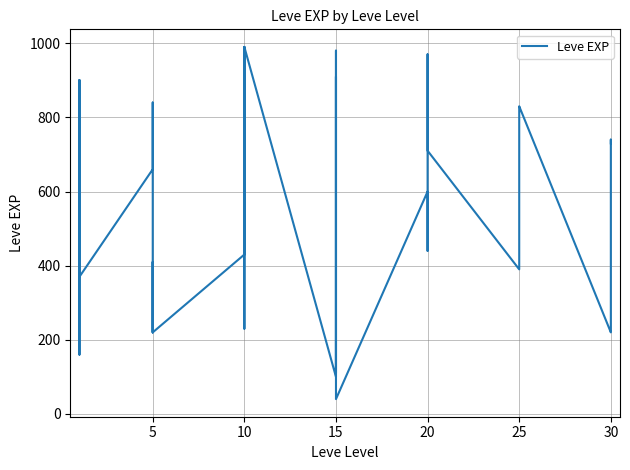

Reading left to right, transcribe all the data shown in this chart.

630	900	160	160	900	370	660	840	220	410	220	220	430	330	230	990	430	990	100	910	110	920	980	40	600	440	600	600	970	710	390	460	490	820	830	220	230	740	730